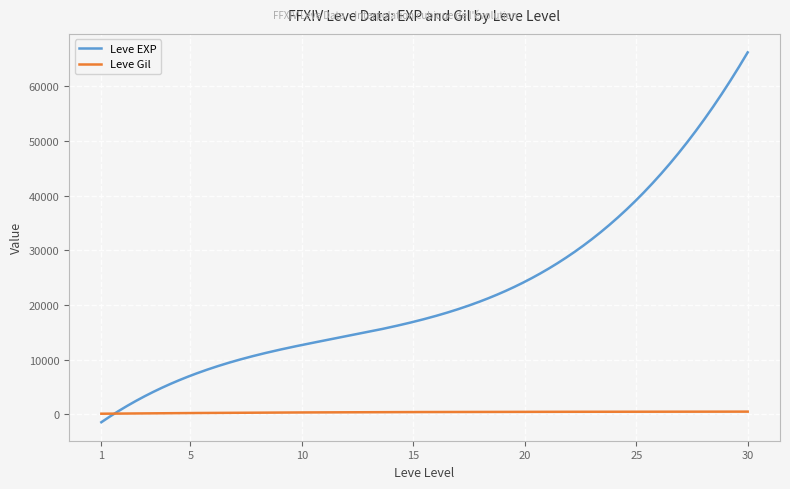

What is the highest value of the Leve EXP series?

66211.7